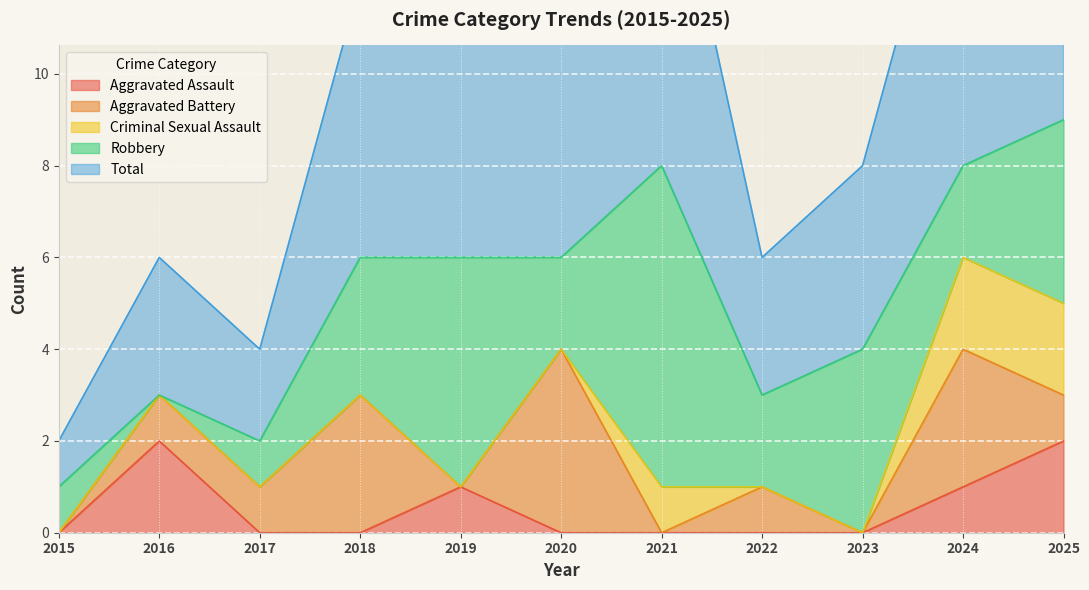

Which series has the largest range (max minus min)?

Total